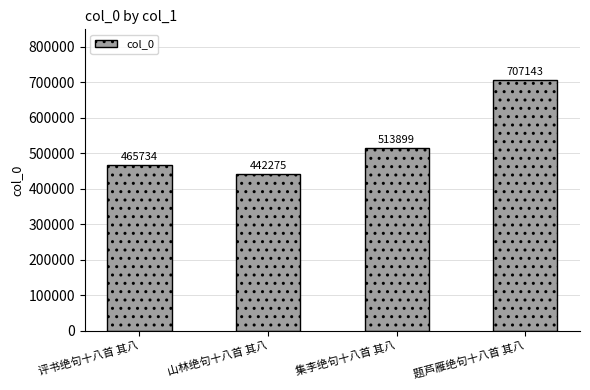

Reading left to right, extract all data points from this chart.

评书绝句十八首 其八=465734	山林绝句十八首 其八=442275	集李绝句十八首 其八=513899	题芦雁绝句十八首 其八=707143